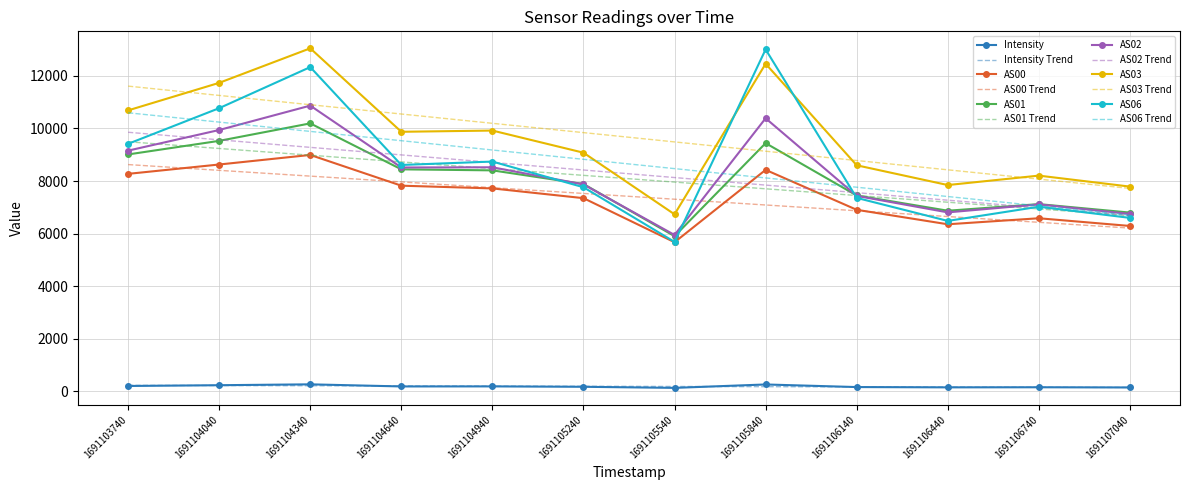

The value of AS01 at 1691105240 is 7887.0. True or false?

True